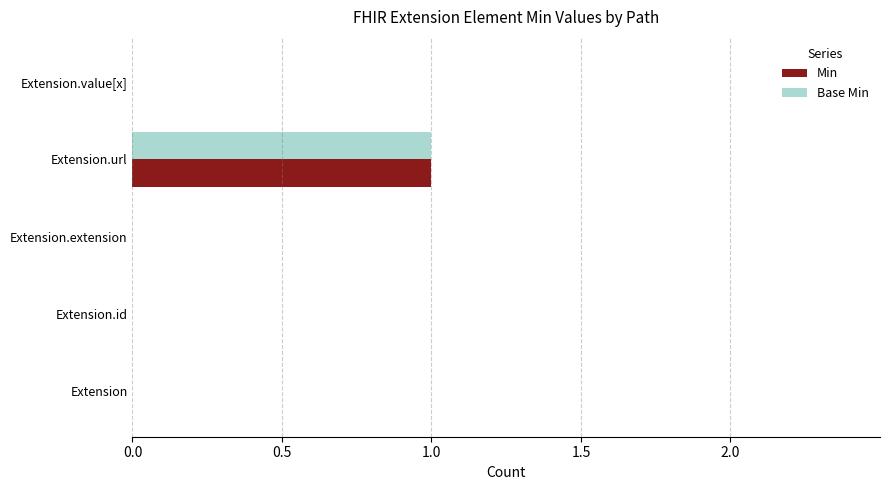

At which category is the sum across all series the highest?

Extension.url